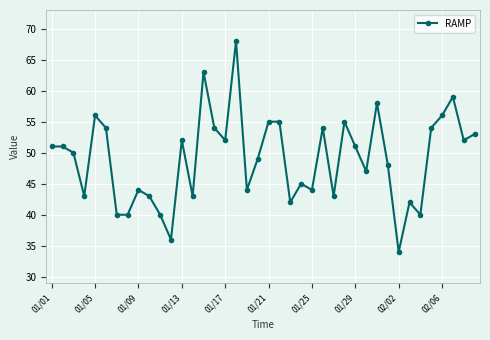

True or false: the data has more than 0 interior local peaks.

True